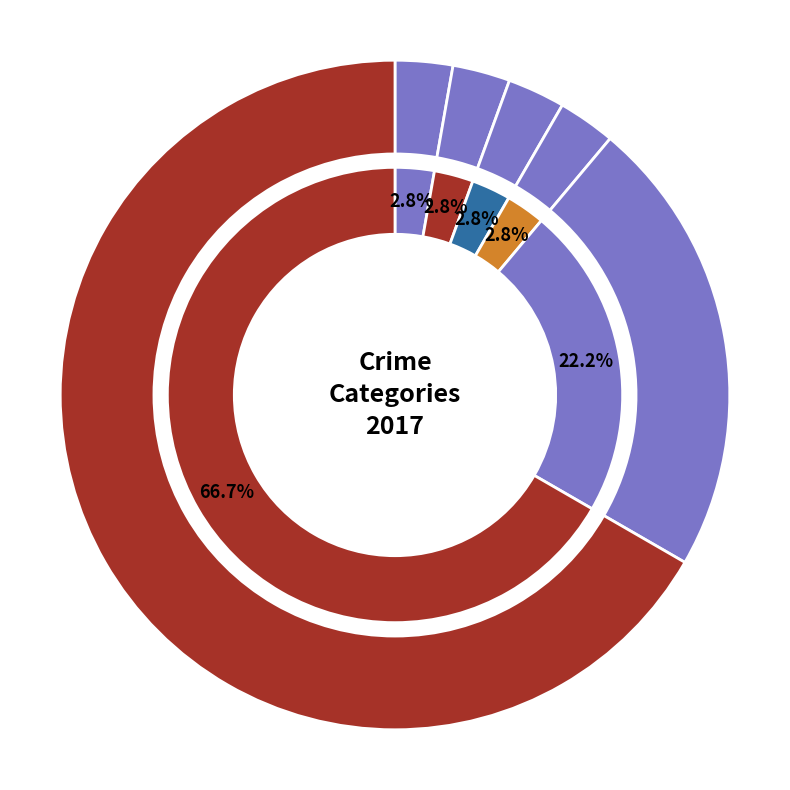

Between Homicide and Aggravated Assault, which is larger?

Homicide